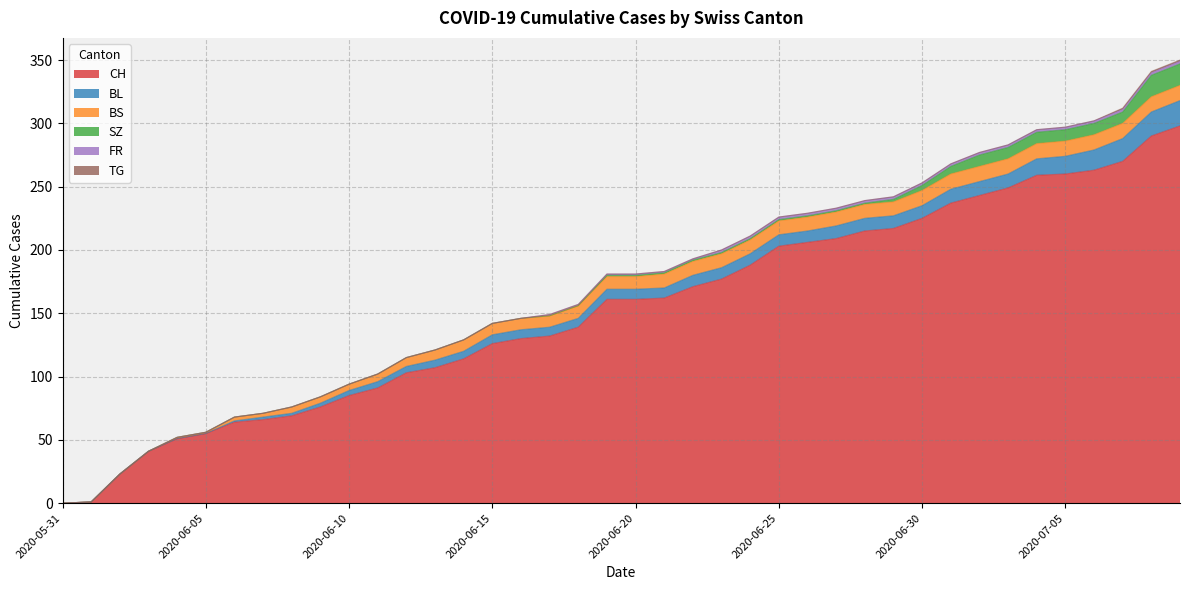

At which category is the sum across all series the highest?

2020-07-09